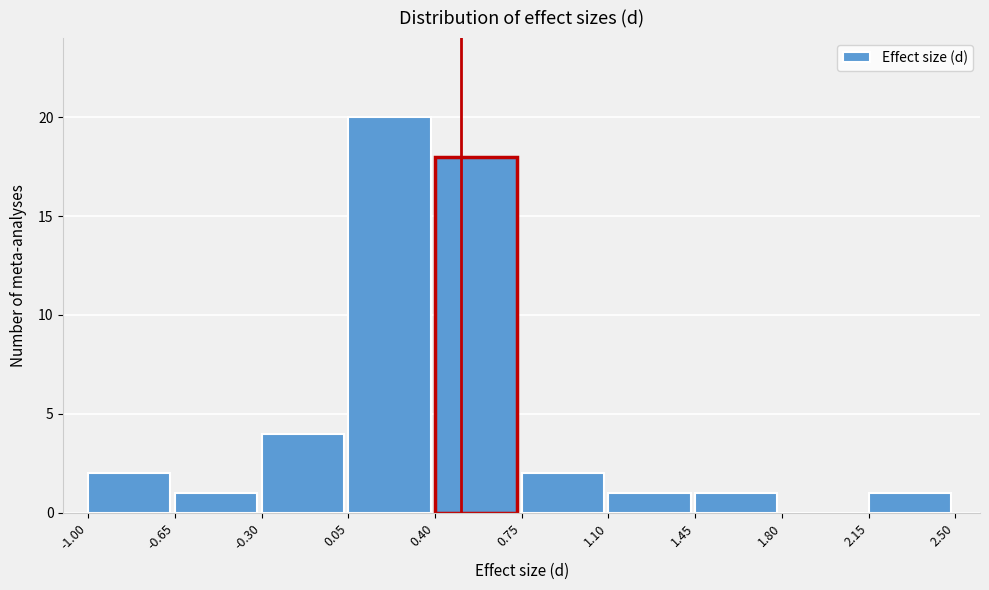

Reading left to right, list every bar in this chart as the range it spans on the x-axis followed by its height. The values are not printed on the chart, so give them approximately, as read against the axis.

-1.00 to -0.65: 2
-0.65 to -0.30: 1
-0.30 to 0.05: 4
0.05 to 0.40: 20
0.40 to 0.75: 18
0.75 to 1.10: 2
1.10 to 1.45: 1
1.45 to 1.80: 1
1.80 to 2.15: 0
2.15 to 2.50: 1